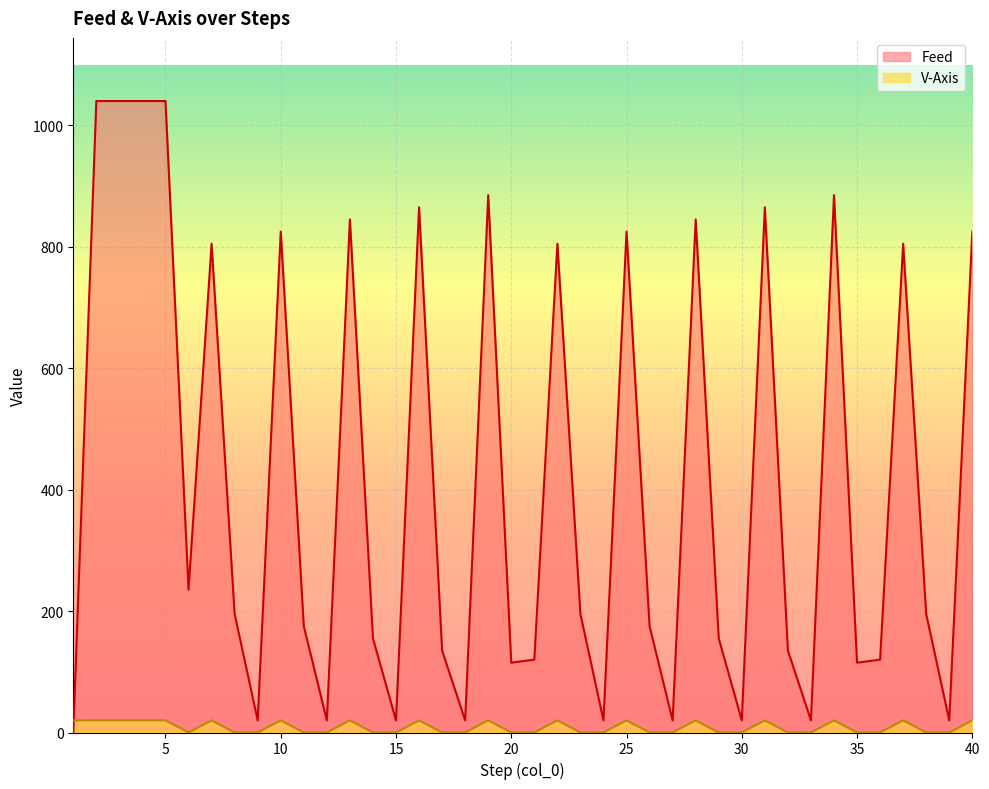

In V-Axis, how many points are higher than both neighbors (excluding endpoints)?

11